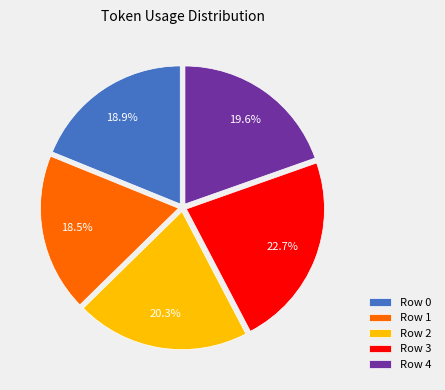

Approximately how many times larger is the value at Row 1 compared to Row 4?

0.9